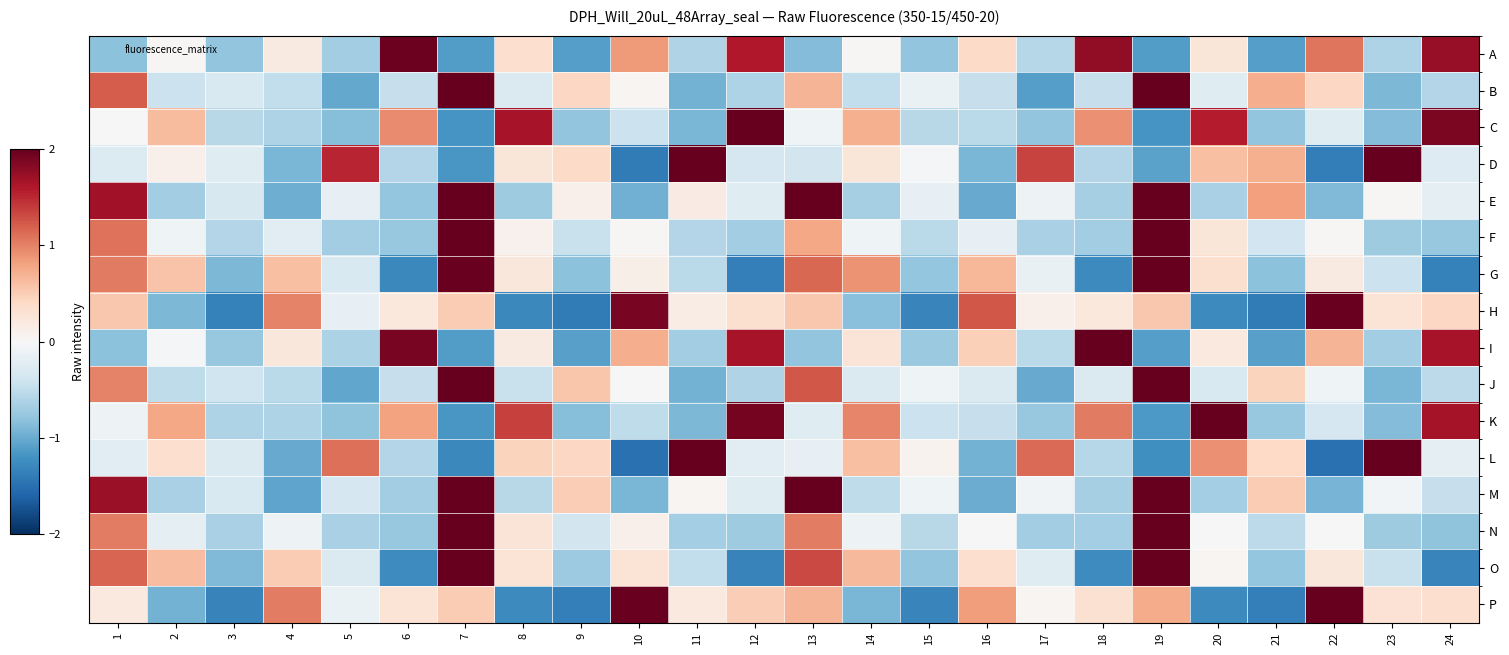

Reading left to right, transcribe all the data shown in this chart.

A: 1=-0.8	2=0.0	3=-0.8	4=0.2	5=-0.7	6=2.0	7=-1.1	8=0.3	9=-1.1	10=0.8	11=-0.6	12=1.6	13=-0.9	14=0.0	15=-0.8	16=0.4	17=-0.6	18=1.8	19=-1.1	20=0.2	21=-1.1	22=1.1	23=-0.6	24=1.7
B: 1=1.2	2=-0.4	3=-0.3	4=-0.5	5=-1.0	6=-0.5	7=3.0	8=-0.3	9=0.4	10=0.0	11=-0.9	12=-0.6	13=0.7	14=-0.5	15=-0.1	16=-0.5	17=-1.1	18=-0.5	19=2.4	20=-0.2	21=0.7	22=0.4	23=-0.9	24=-0.6
C: 1=-0.0	2=0.6	3=-0.6	4=-0.6	5=-0.8	6=1.0	7=-1.2	8=1.7	9=-0.8	10=-0.4	11=-0.9	12=2.0	13=-0.1	14=0.7	15=-0.6	16=-0.5	17=-0.8	18=0.9	19=-1.2	20=1.6	21=-0.8	22=-0.2	23=-0.9	24=1.9
D: 1=-0.3	2=0.1	3=-0.2	4=-0.9	5=1.5	6=-0.6	7=-1.2	8=0.2	9=0.4	10=-1.4	11=2.3	12=-0.3	13=-0.4	14=0.2	15=-0.0	16=-0.9	17=1.4	18=-0.6	19=-1.1	20=0.6	21=0.7	22=-1.4	23=2.0	24=-0.3
E: 1=1.7	2=-0.7	3=-0.3	4=-1.0	5=-0.2	6=-0.8	7=2.1	8=-0.7	9=0.1	10=-1.0	11=0.2	12=-0.2	13=2.1	14=-0.7	15=-0.2	16=-1.0	17=-0.1	18=-0.7	19=2.2	20=-0.6	21=0.8	22=-0.9	23=0.0	24=-0.2
F: 1=1.1	2=-0.1	3=-0.6	4=-0.2	5=-0.7	6=-0.8	7=2.5	8=0.1	9=-0.4	10=0.0	11=-0.6	12=-0.7	13=0.8	14=-0.1	15=-0.5	16=-0.2	17=-0.7	18=-0.7	19=3.3	20=0.2	21=-0.4	22=0.0	23=-0.7	24=-0.8
G: 1=1.0	2=0.6	3=-0.9	4=0.6	5=-0.3	6=-1.3	7=2.0	8=0.2	9=-0.8	10=0.1	11=-0.5	12=-1.4	13=1.2	14=0.9	15=-0.8	16=0.7	17=-0.2	18=-1.3	19=2.3	20=0.3	21=-0.8	22=0.2	23=-0.4	24=-1.4
H: 1=0.5	2=-0.9	3=-1.4	4=1.0	5=-0.2	6=0.2	7=0.5	8=-1.3	9=-1.4	10=1.9	11=0.1	12=0.3	13=0.5	14=-0.8	15=-1.3	16=1.2	17=0.1	18=0.2	19=0.5	20=-1.3	21=-1.4	22=2.0	23=0.3	24=0.4
I: 1=-0.8	2=-0.0	3=-0.8	4=0.2	5=-0.6	6=1.9	7=-1.1	8=0.2	9=-1.1	10=0.7	11=-0.7	12=1.6	13=-0.8	14=0.3	15=-0.7	16=0.5	17=-0.5	18=2.2	19=-1.1	20=0.2	21=-1.1	22=0.7	23=-0.7	24=1.7
J: 1=1.0	2=-0.5	3=-0.4	4=-0.5	5=-1.0	6=-0.5	7=2.7	8=-0.4	9=0.6	10=-0.0	11=-0.9	12=-0.6	13=1.2	14=-0.3	15=-0.1	16=-0.3	17=-1.0	18=-0.3	19=2.8	20=-0.3	21=0.4	22=-0.1	23=-0.9	24=-0.5
K: 1=-0.1	2=0.8	3=-0.6	4=-0.6	5=-0.8	6=0.8	7=-1.2	8=1.4	9=-0.8	10=-0.5	11=-0.9	12=1.9	13=-0.2	14=1.0	15=-0.4	16=-0.5	17=-0.8	18=1.0	19=-1.1	20=2.0	21=-0.8	22=-0.3	23=-0.9	24=1.7
L: 1=-0.2	2=0.3	3=-0.3	4=-1.0	5=1.1	6=-0.6	7=-1.3	8=0.5	9=0.4	10=-1.5	11=2.1	12=-0.2	13=-0.2	14=0.6	15=0.1	16=-0.9	17=1.1	18=-0.6	19=-1.2	20=0.9	21=0.4	22=-1.5	23=2.2	24=-0.2
M: 1=1.7	2=-0.7	3=-0.3	4=-1.1	5=-0.3	6=-0.7	7=2.2	8=-0.5	9=0.5	10=-0.9	11=0.0	12=-0.2	13=2.0	14=-0.5	15=-0.1	16=-1.0	17=-0.1	18=-0.7	19=2.2	20=-0.7	21=0.5	22=-0.9	23=-0.1	24=-0.5
N: 1=1.0	2=-0.2	3=-0.7	4=-0.1	5=-0.6	6=-0.8	7=2.9	8=0.3	9=-0.4	10=0.1	11=-0.7	12=-0.7	13=1.0	14=-0.1	15=-0.5	16=0.0	17=-0.7	18=-0.7	19=2.8	20=0.0	21=-0.5	22=-0.0	23=-0.7	24=-0.8
O: 1=1.2	2=0.6	3=-0.9	4=0.5	5=-0.3	6=-1.3	7=2.1	8=0.3	9=-0.7	10=0.3	11=-0.5	12=-1.3	13=1.3	14=0.6	15=-0.8	16=0.3	17=-0.2	18=-1.3	19=2.3	20=0.0	21=-0.8	22=0.2	23=-0.4	24=-1.3
P: 1=0.2	2=-0.9	3=-1.3	4=1.0	5=-0.1	6=0.3	7=0.5	8=-1.3	9=-1.4	10=2.0	11=0.2	12=0.5	13=0.7	14=-0.9	15=-1.3	16=0.8	17=0.0	18=0.3	19=0.7	20=-1.3	21=-1.4	22=2.0	23=0.3	24=0.3